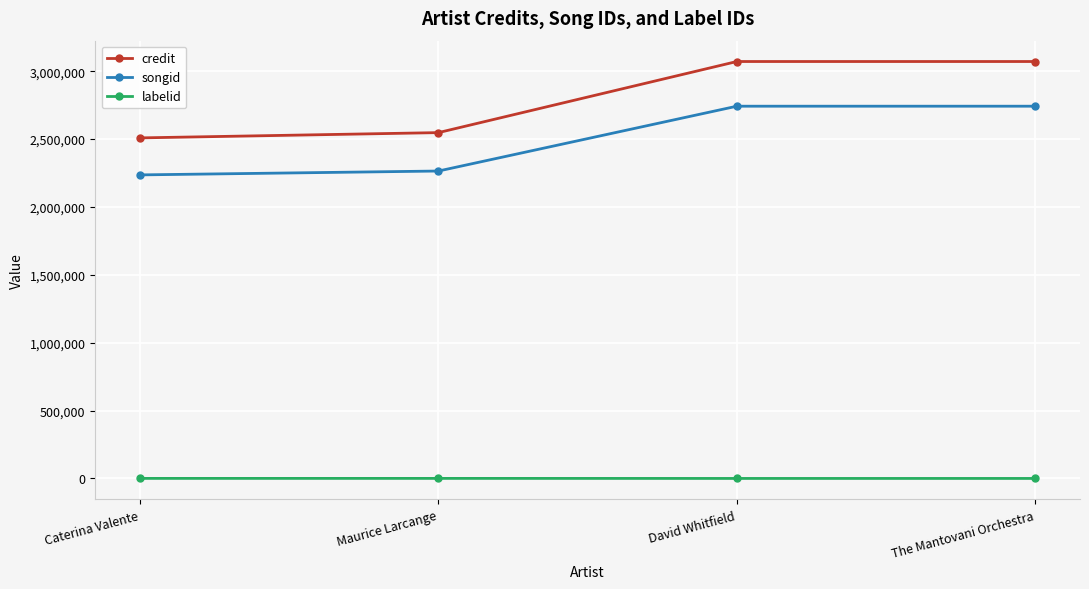

What value does the songid series have at David Whitfield?

2742603